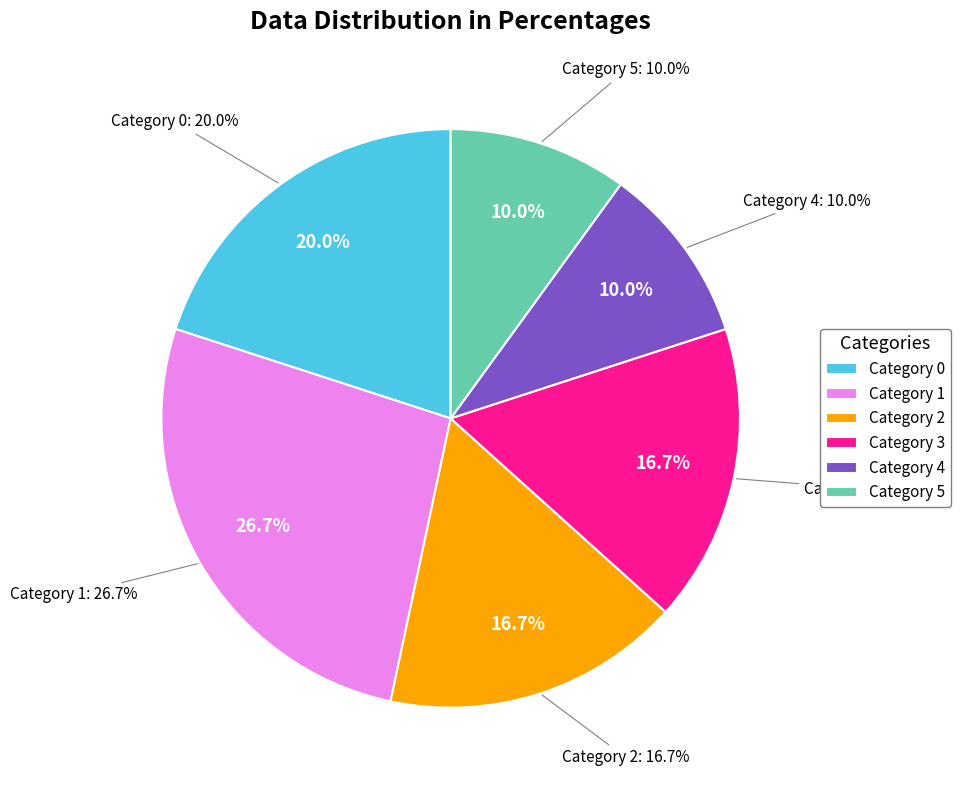

Does any single category account for the majority?

No